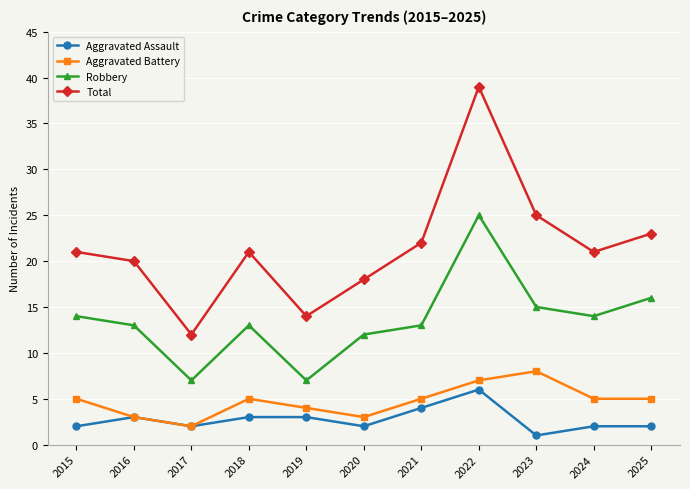

Count the number of data series in this chart.

4